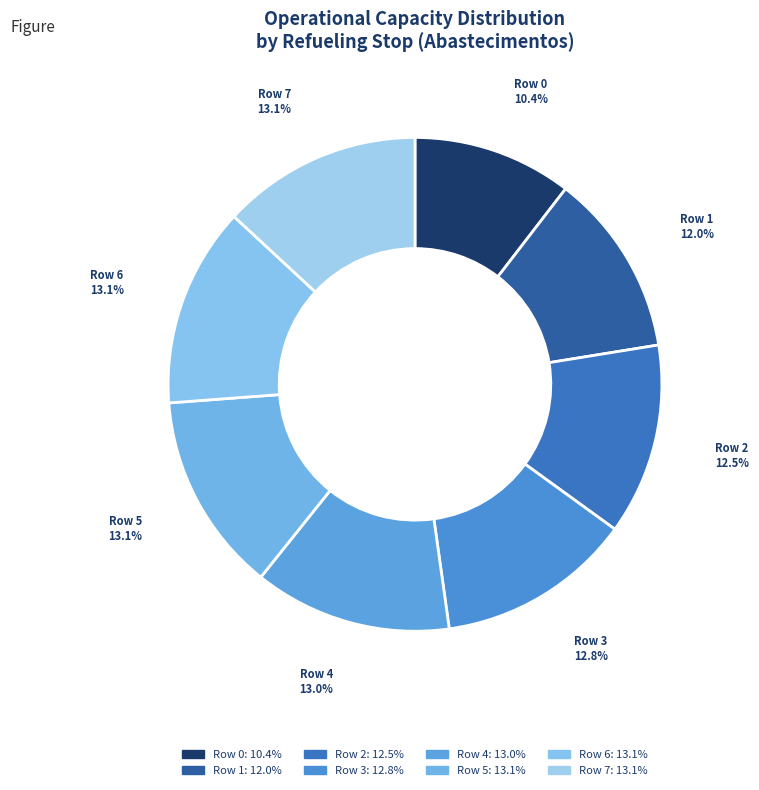

What is the smallest slice in the pie chart?

Row 0